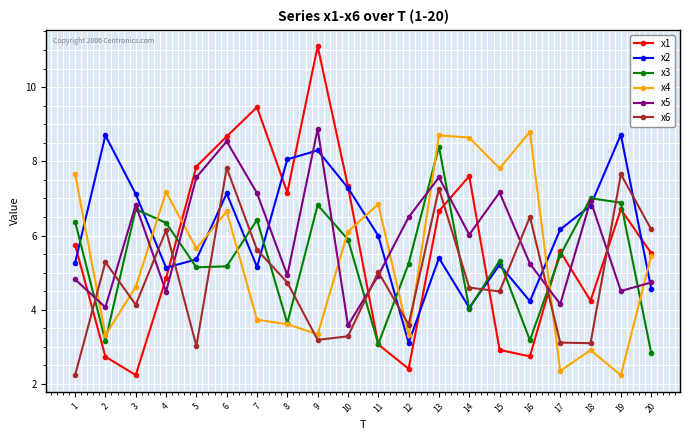

The x5 series shows 8.3 at 11. True or false?

False